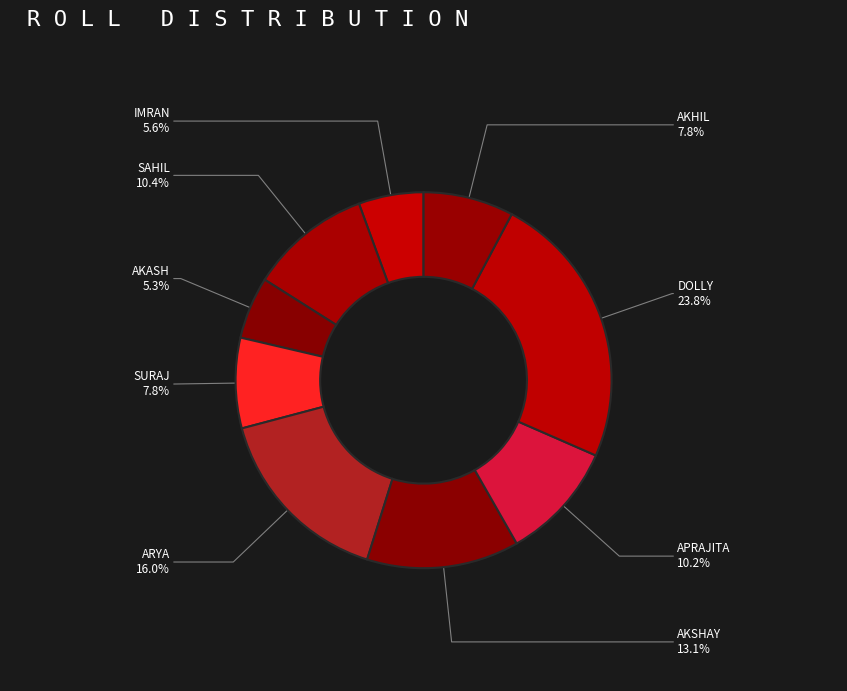

To the nearest percent, what is the difference between the largest and smallest slice percentages?

18%